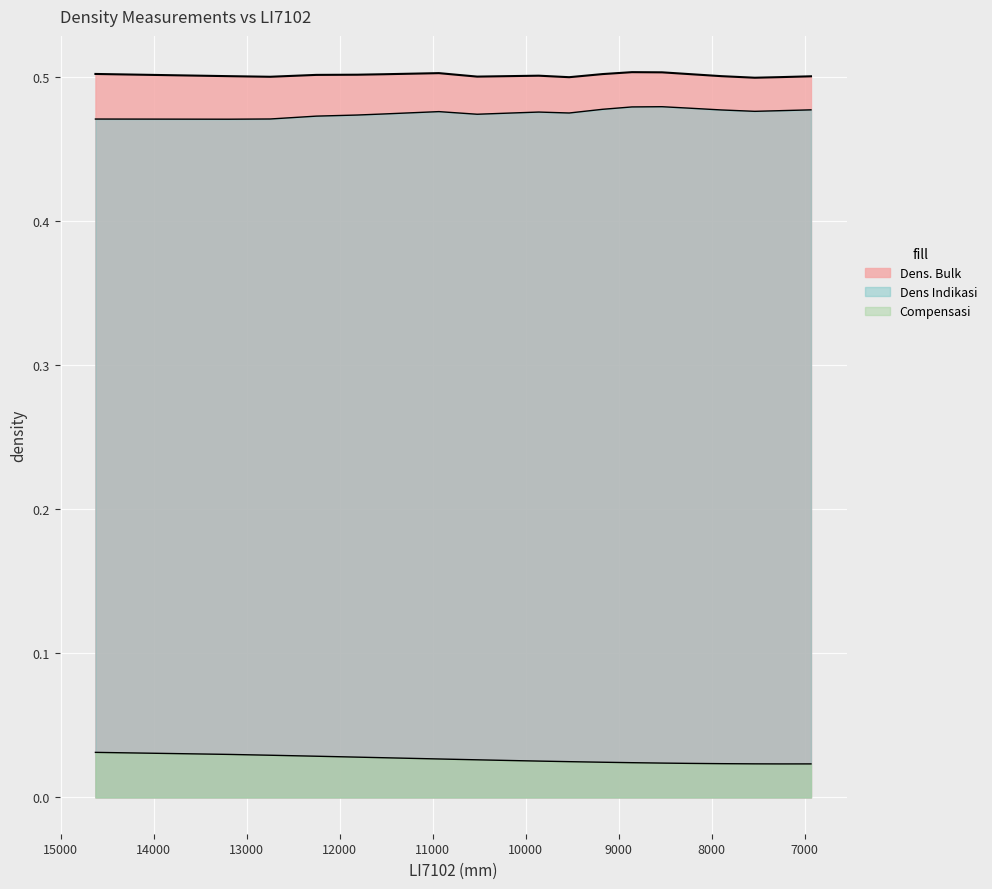

Between 12251 and 10140, which series saw the biggest shift?

Compensasi